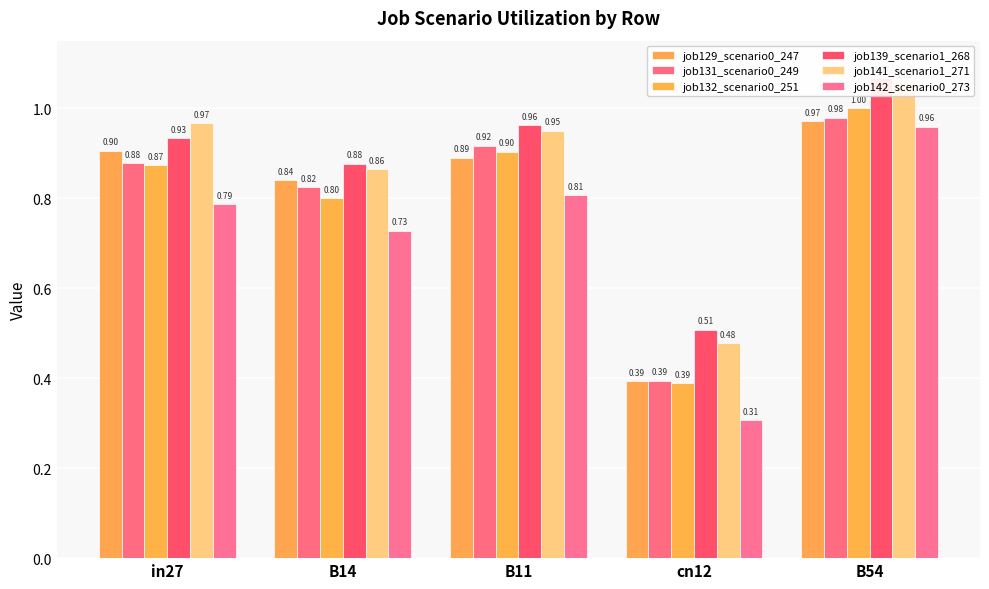

Rank the categories by job131_scenario0_249 value from lowest to highest.

cn12, B14, in27, B11, B54